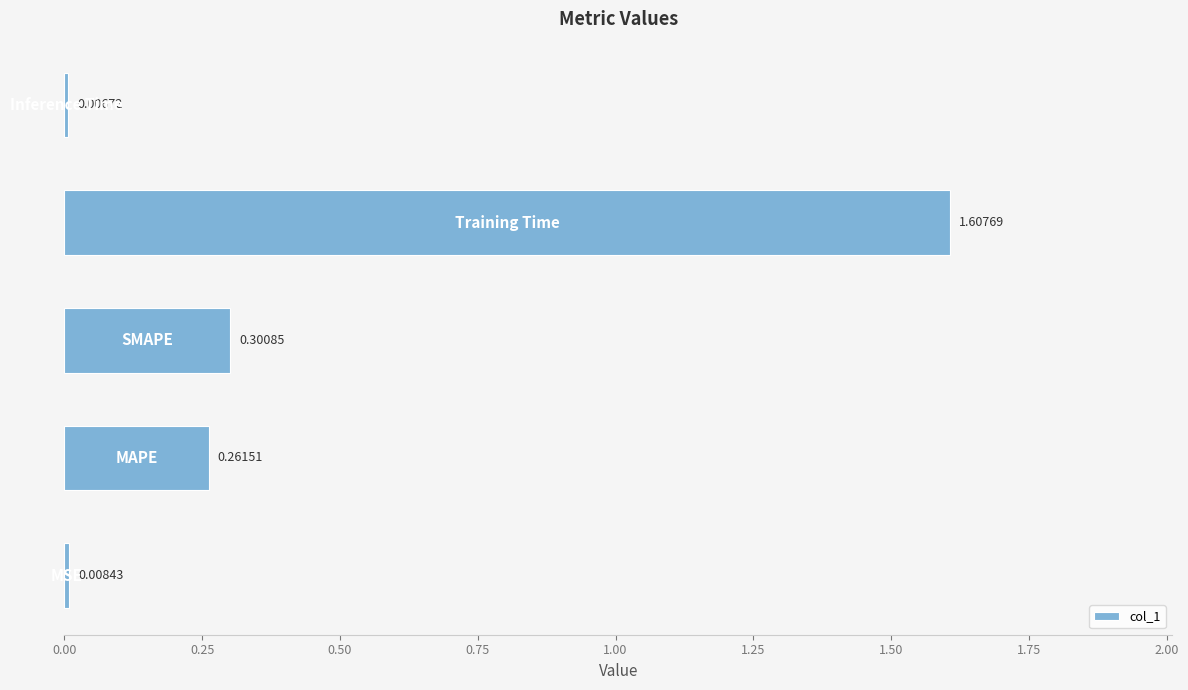

What is the average value?

0.4